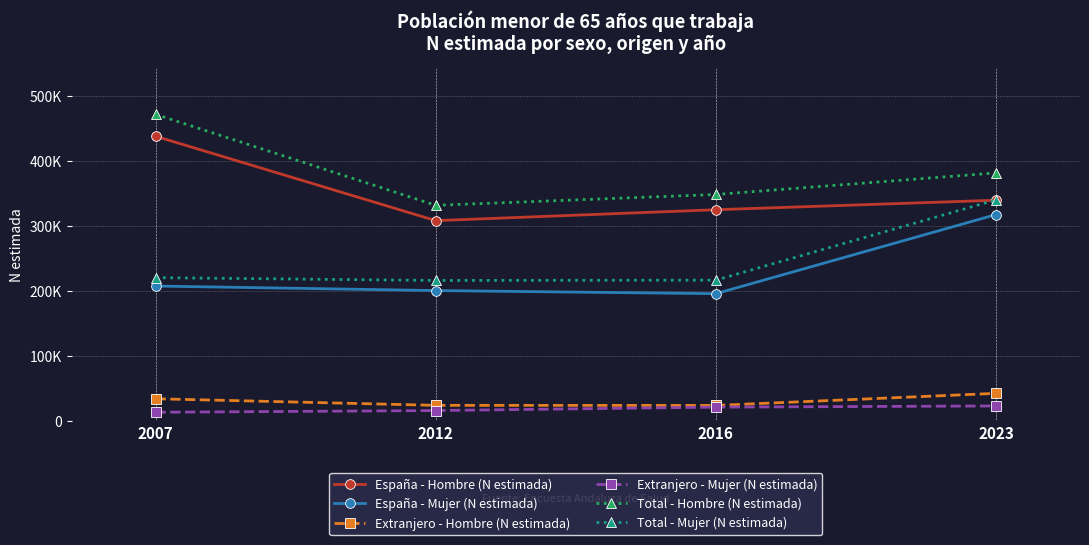

Does the chart have visible grid lines?

Yes